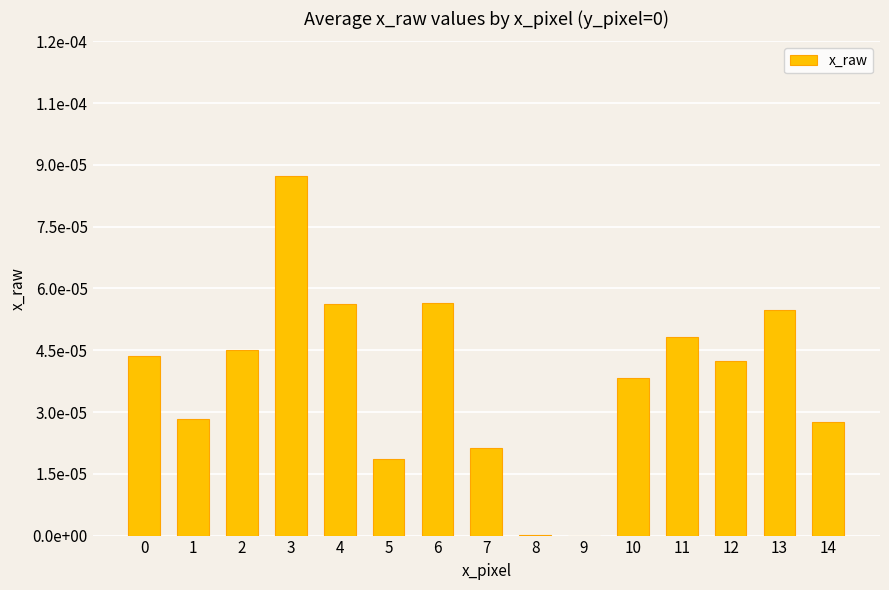

The value at 1 is 0.0. True or false?

False